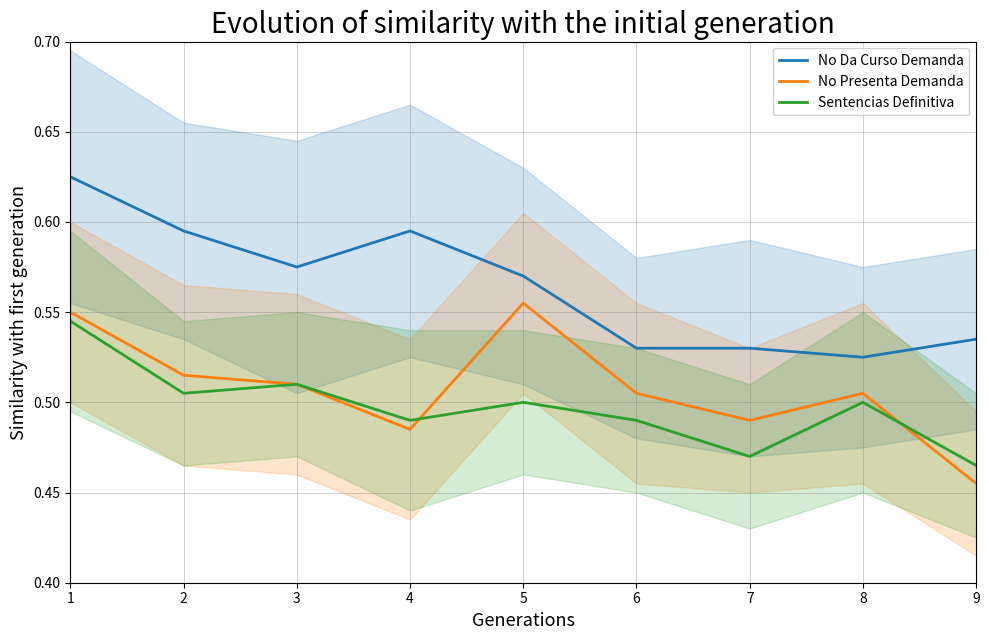

Which series has the largest total across all categories?

No Da Curso Demanda